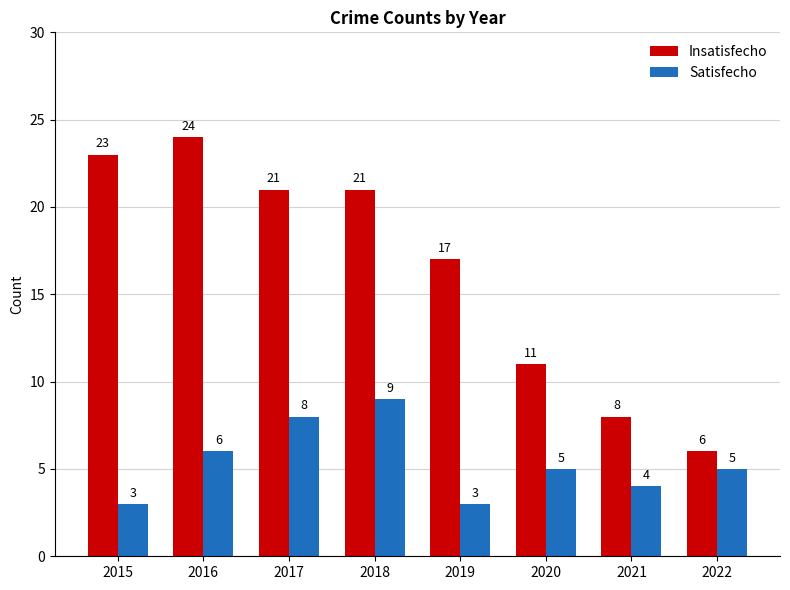

Which series has the largest range (max minus min)?

Insatisfecho